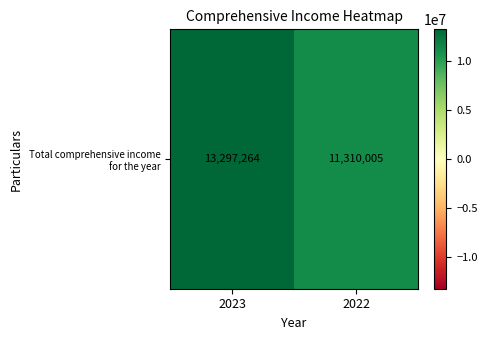

How many data points does each series have?

2